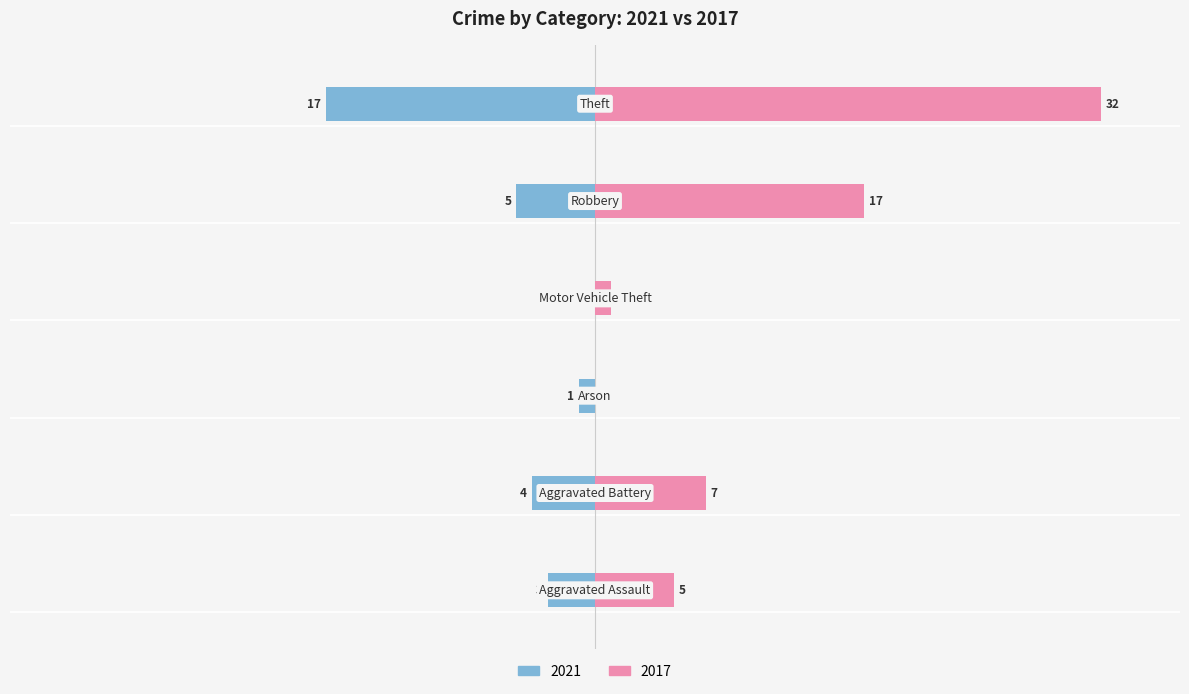

What is the difference between the maximum and minimum values in the 2021 series?

17